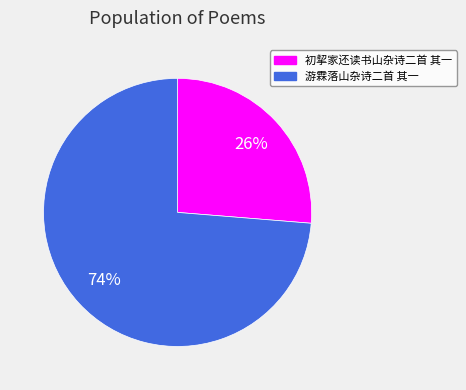

Between 初挈家还读书山杂诗二首 其一 and 游霖落山杂诗二首 其一, which is larger?

游霖落山杂诗二首 其一